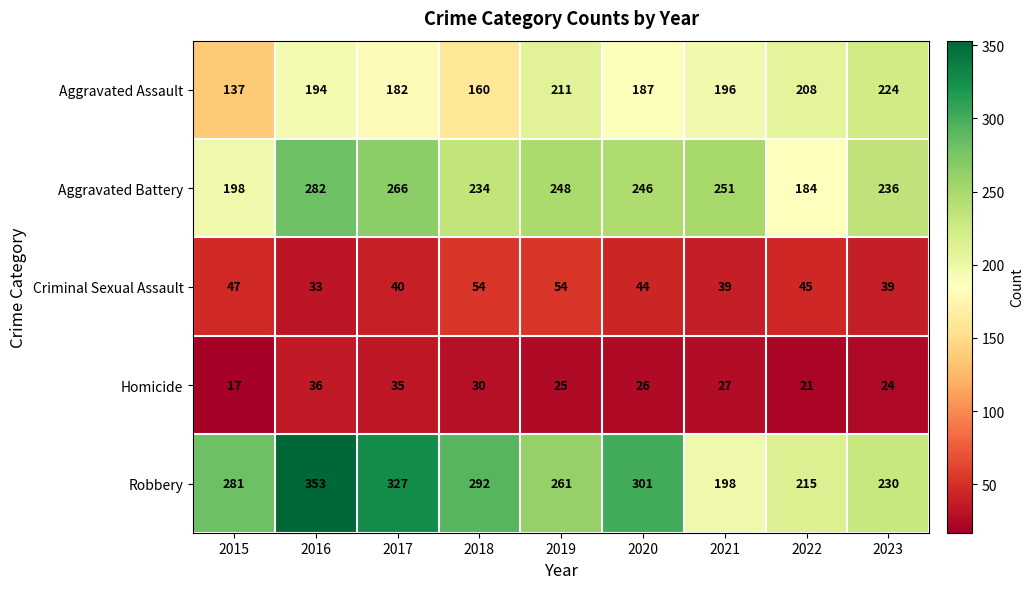

At 2021, list the series in order from smallest to largest.

Homicide, Criminal Sexual Assault, Aggravated Assault, Robbery, Aggravated Battery